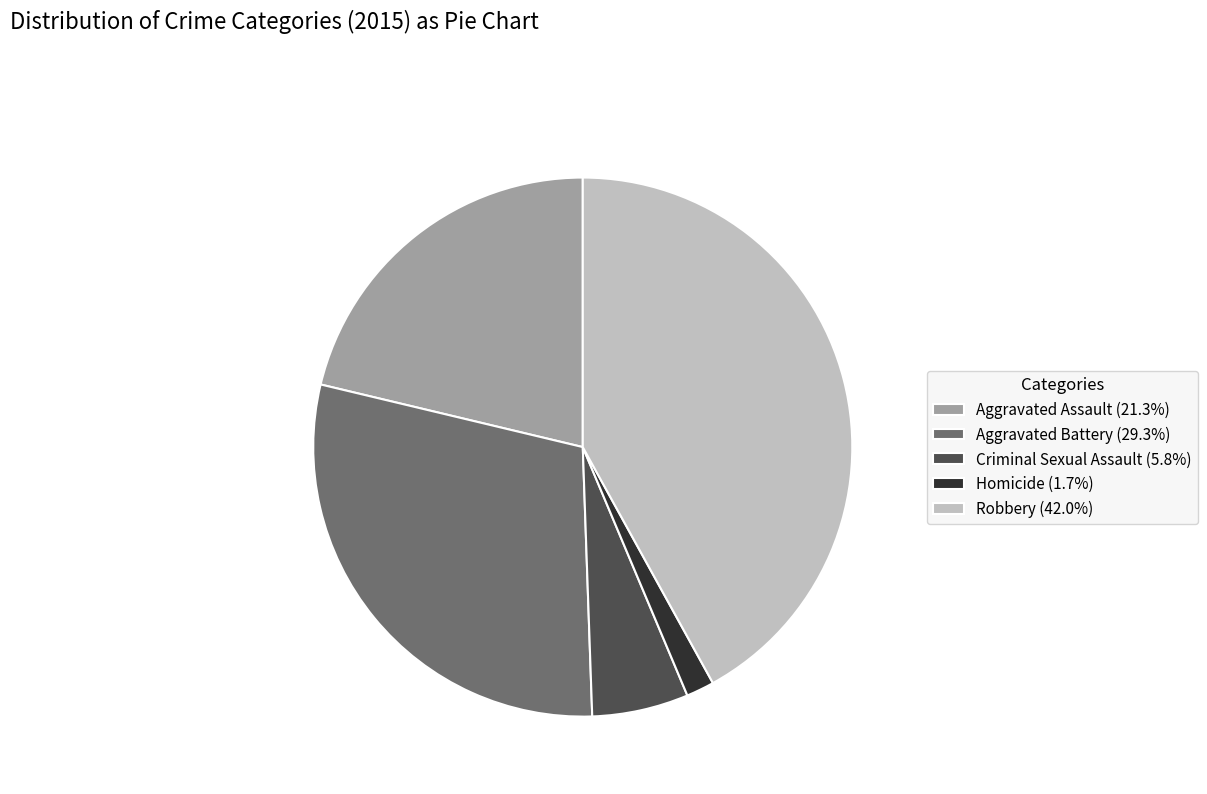

Is the sum of Criminal Sexual Assault (5.8%) and Aggravated Assault (21.3%) greater than half?

No